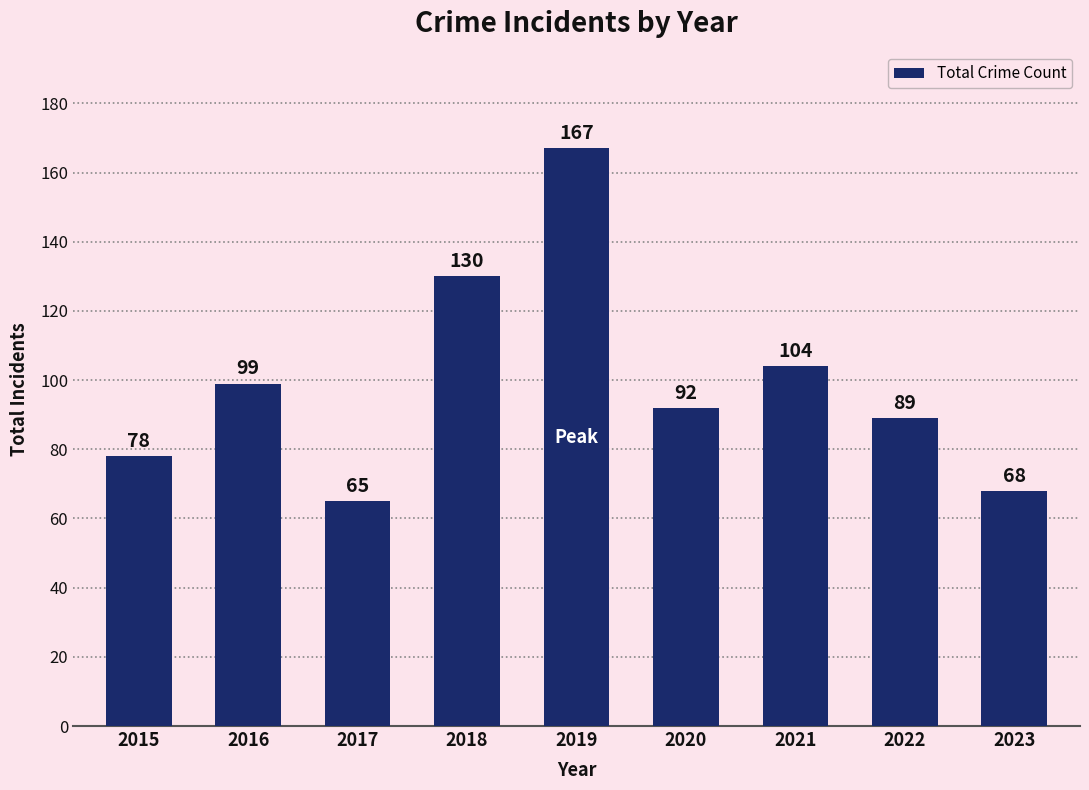

What is the sum of the values at 2015 and 2022?

167